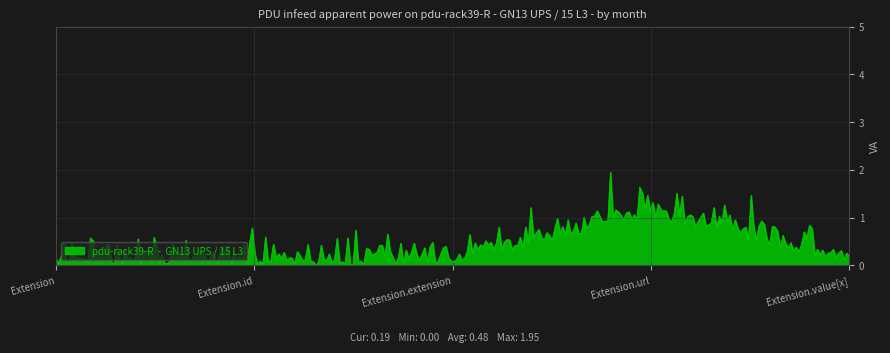

What is the difference between the maximum and minimum values?

2.0